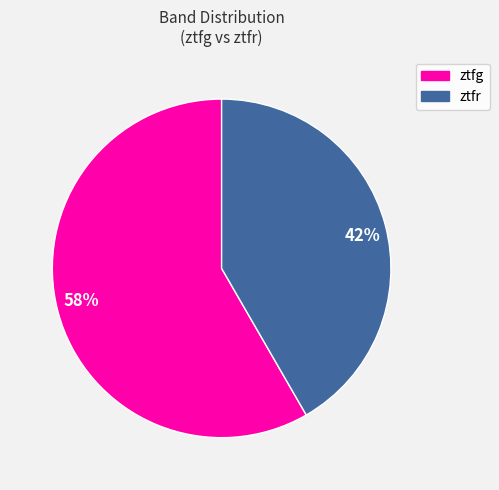

Rank the categories by value from lowest to highest.

42%, 58%